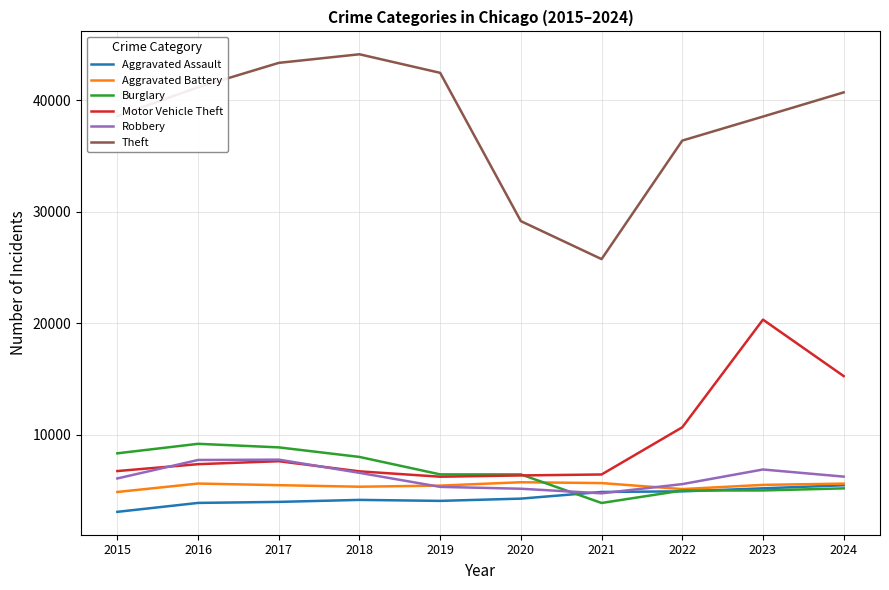

At which category does the chart reach its peak across all series?

2018